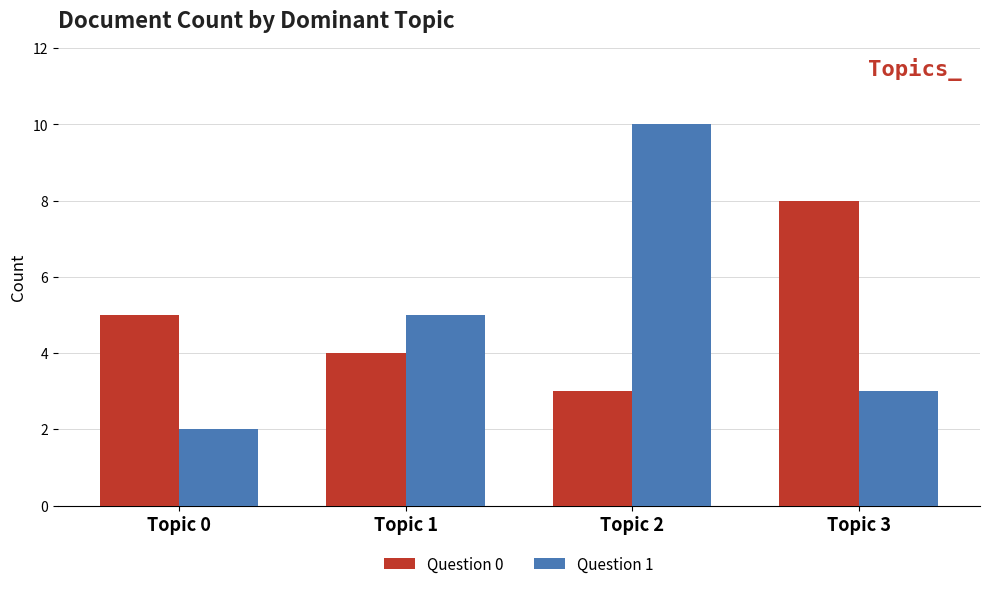

What is the total value across all series at Topic 1?

9